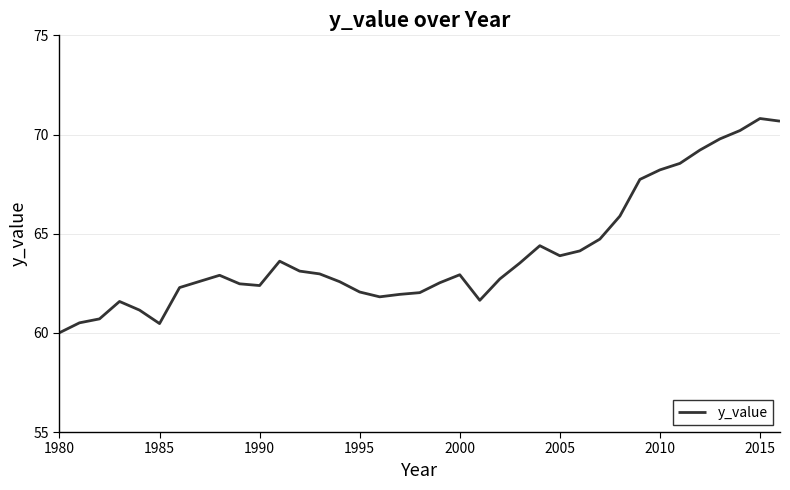

What is the difference between the maximum and minimum values?

10.8